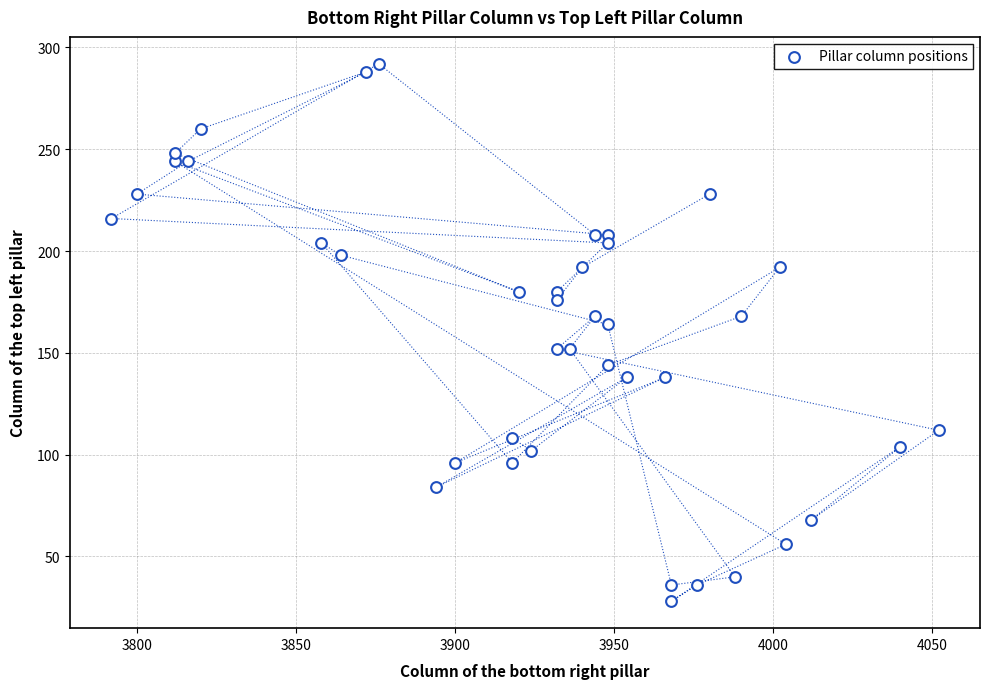

What Y value in the scatter plot is closest to 160?

164